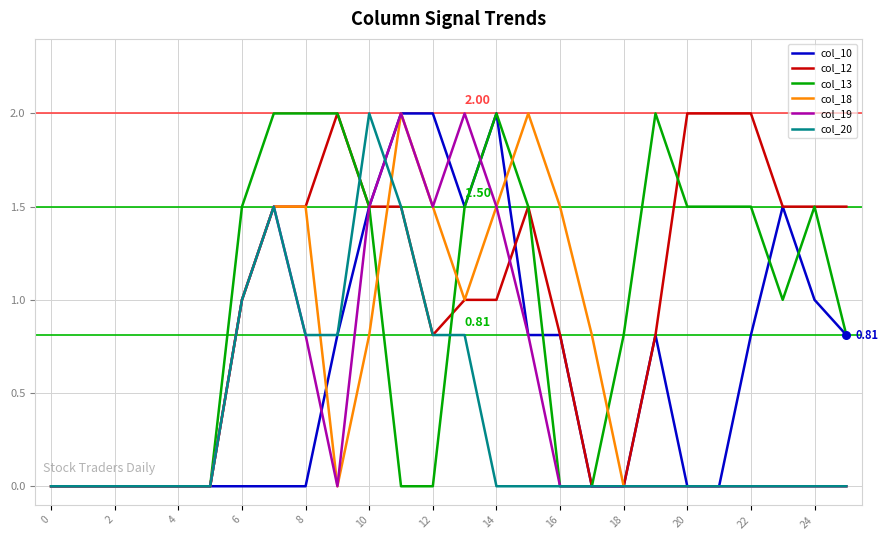

What are all the series names shown in the legend?

col_10, col_12, col_13, col_18, col_19, col_20